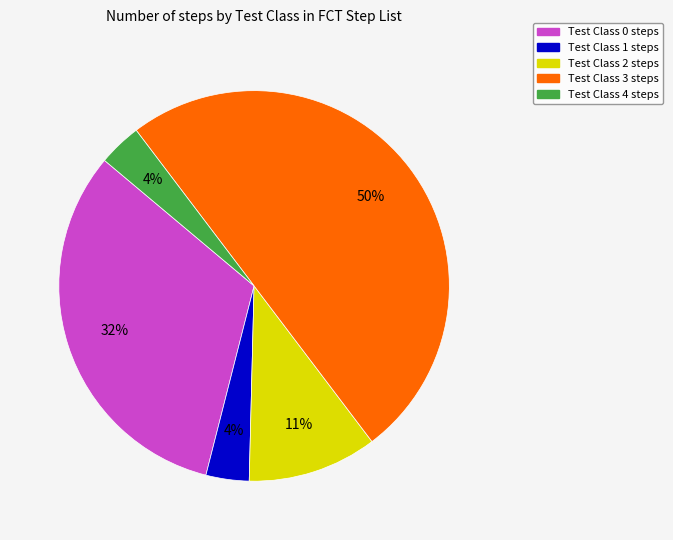

What percentage is the Test Class 4 slice, to the nearest percent?

4%